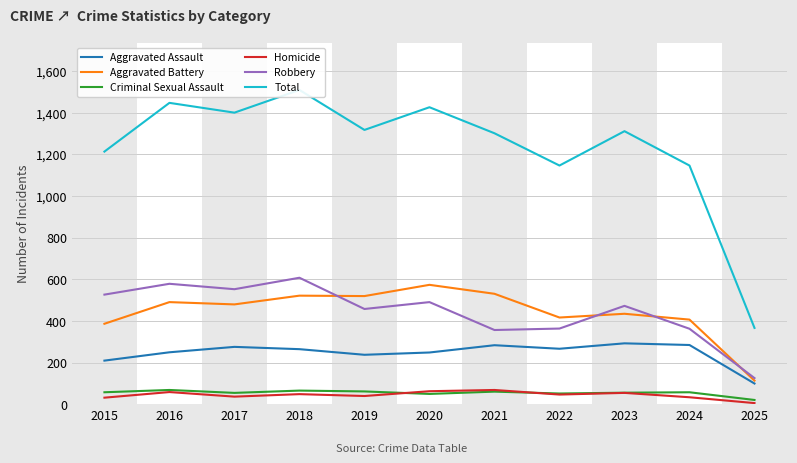

True or false: Homicide has a value of 11 at 2024.

False